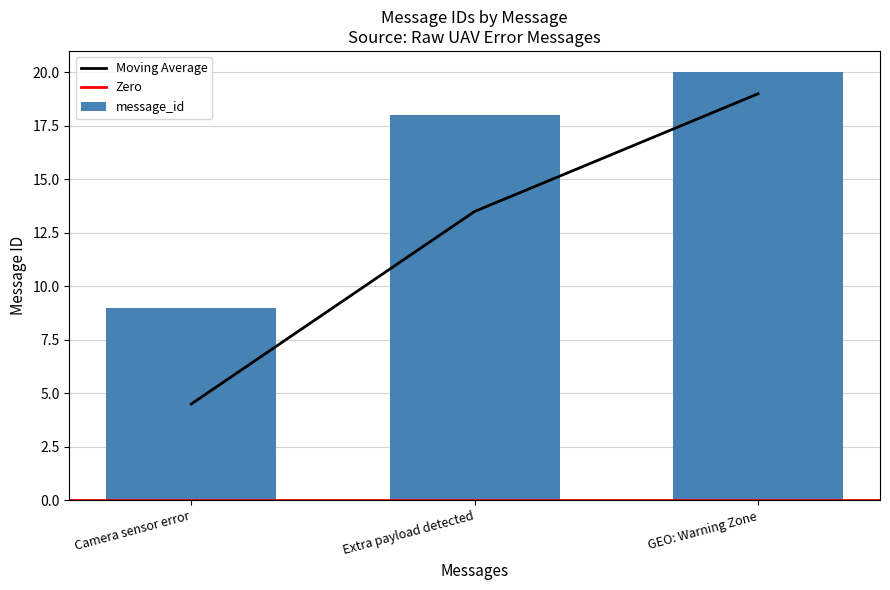

Count the values in the range 9 to 20.

3